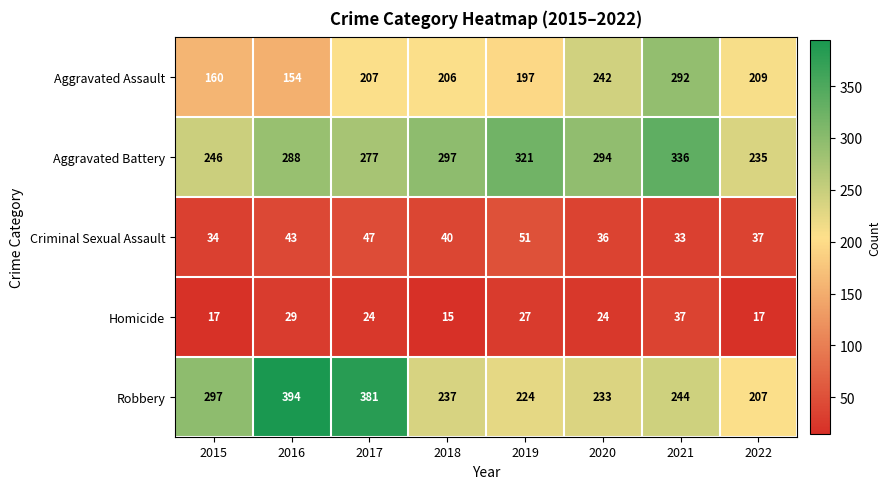

Between 2017 and 2019, which series saw the biggest shift?

Robbery